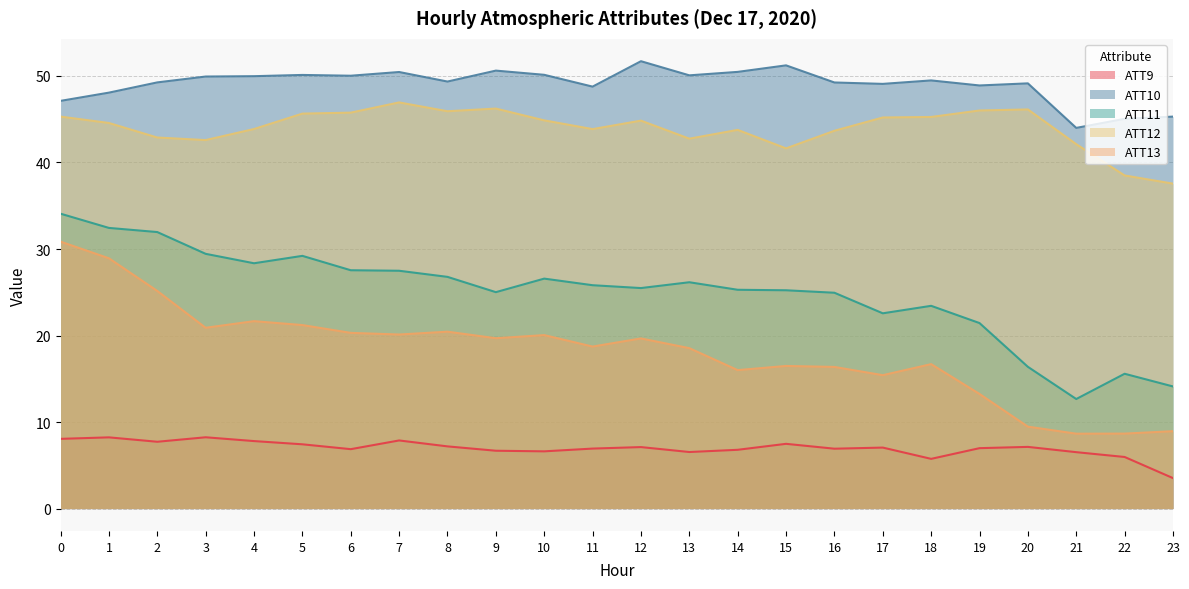

What is the sum of the ATT11 values at 6 and 1?

60.0